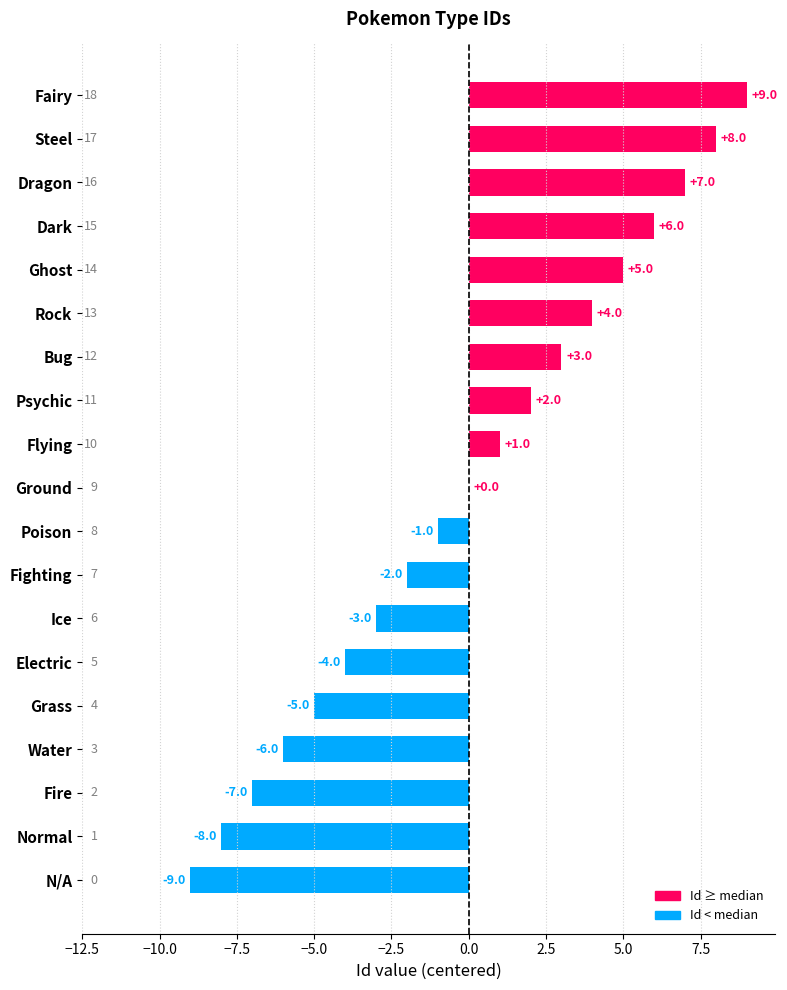

Is it true that the value at Water is -10?

False